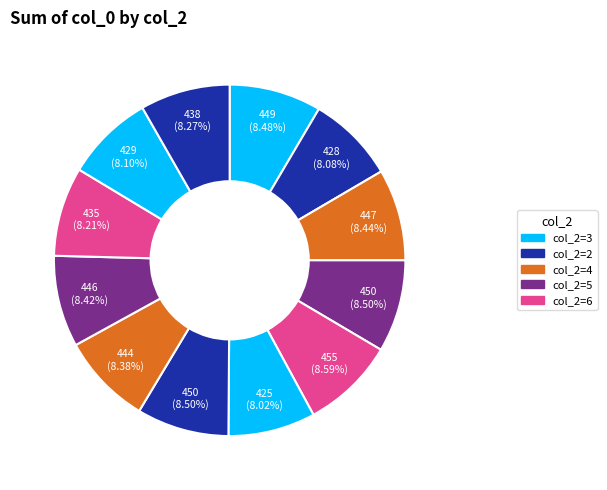

Count the number of slices in the pie.

12